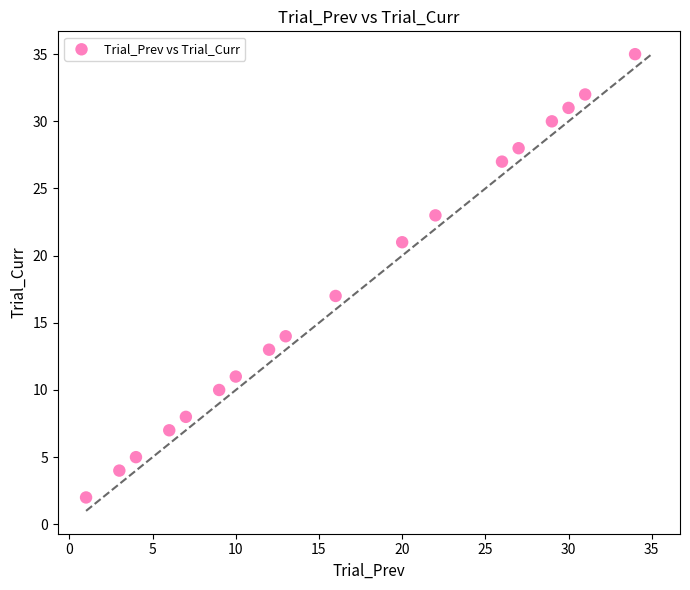

What is the range of X values (max minus min)?

33